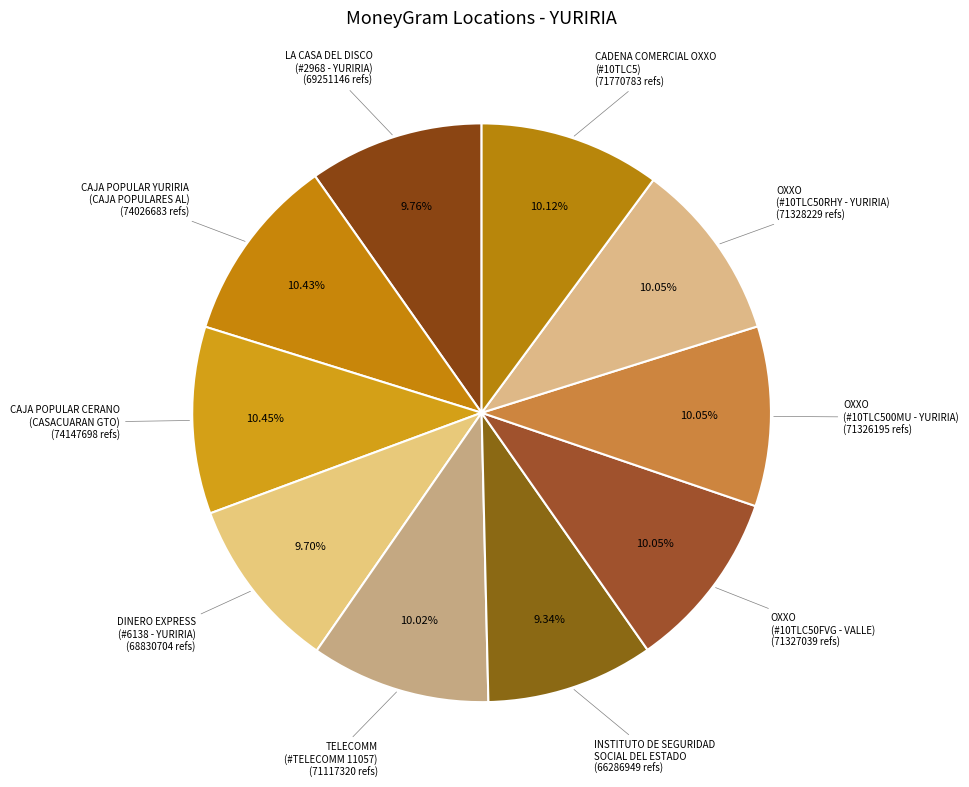

Between CAJA POPULAR YURIRIA (CAJA POPULARES AL) and INSTITUTO DE SEGURIDAD SOCIAL DEL ESTADO, which is larger?

CAJA POPULAR YURIRIA (CAJA POPULARES AL)